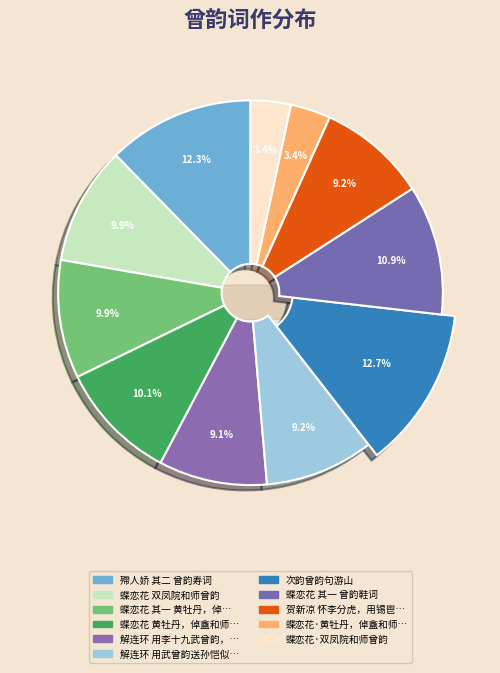

Is it true that 殢人娇 其二 曾韵寿词 is 12% of the pie?

True